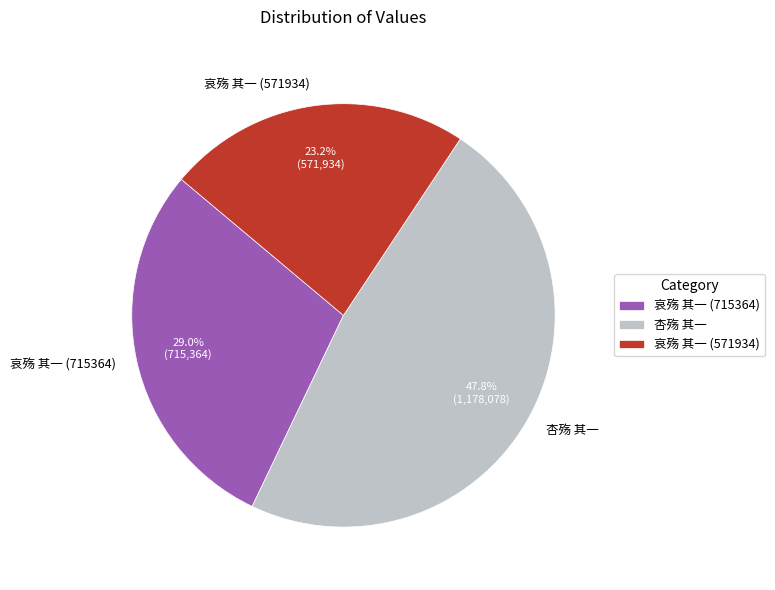

What percentage do 杏殇 其一 and 哀殇 其一 (715364) together represent?

76.8%